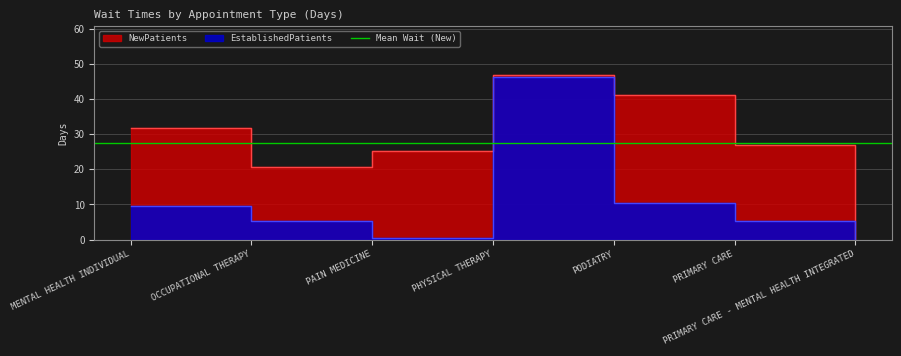

True or false: EstablishedPatients has a value of 46.4 at PHYSICAL THERAPY.

True